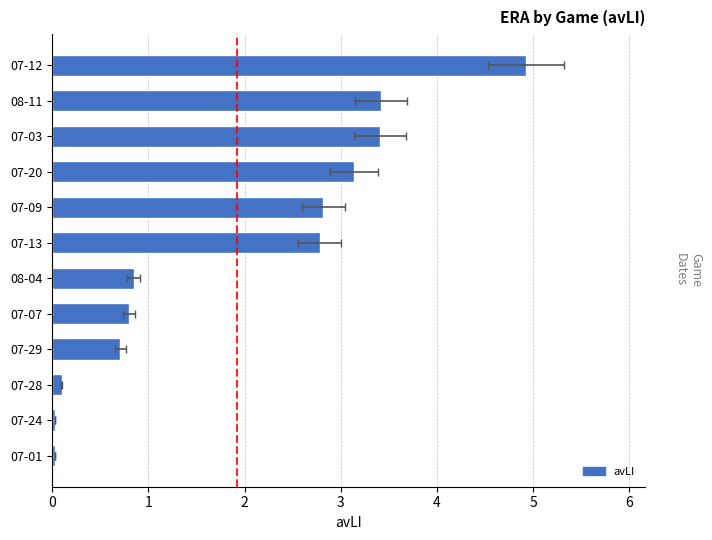

What is the value of the 7th bar from the left?

2.8